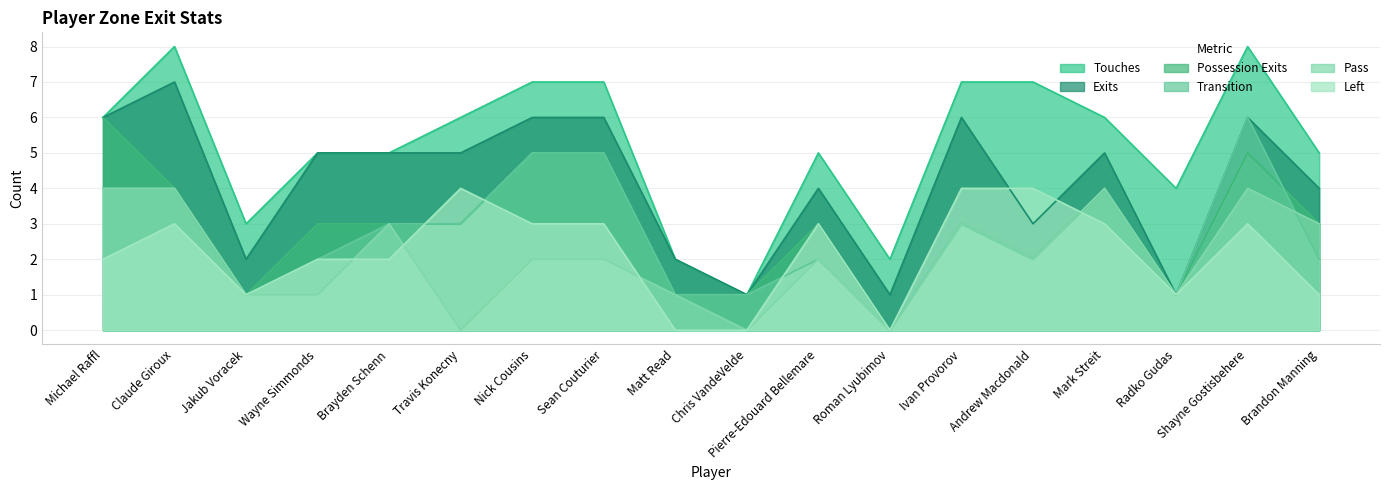

The Possession Exits series shows 1 at Jakub Voracek. True or false?

True